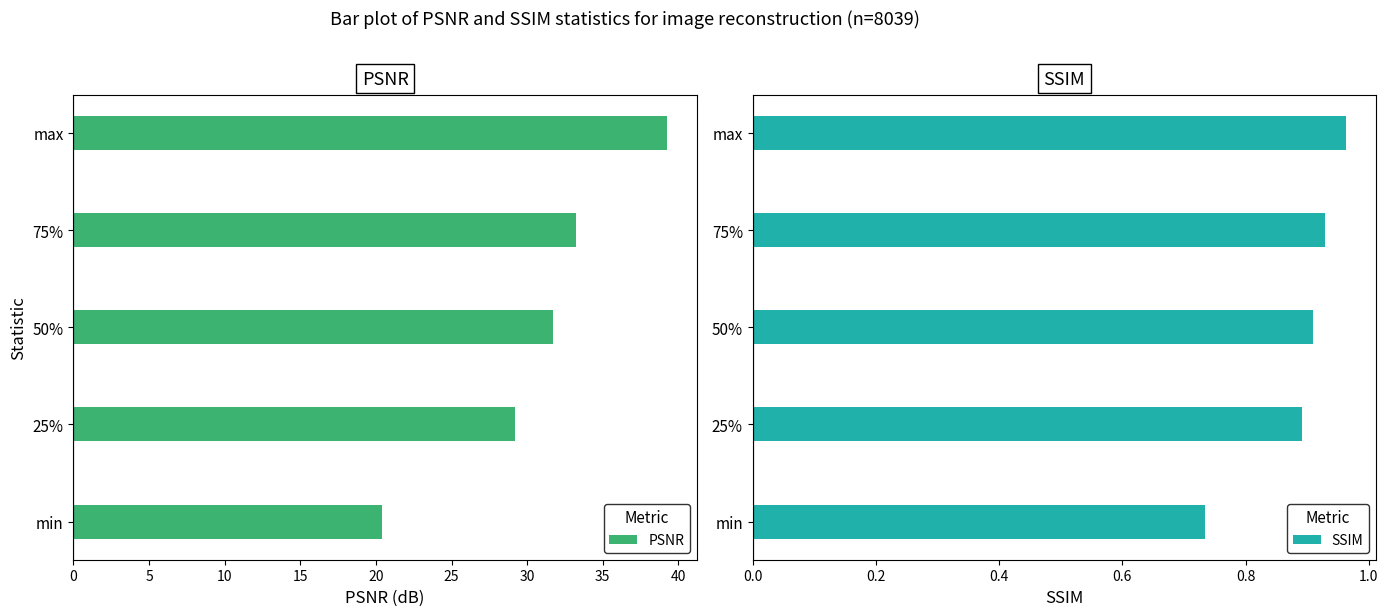

What is the value of the PSNR bar at the 3rd from the left?

31.7